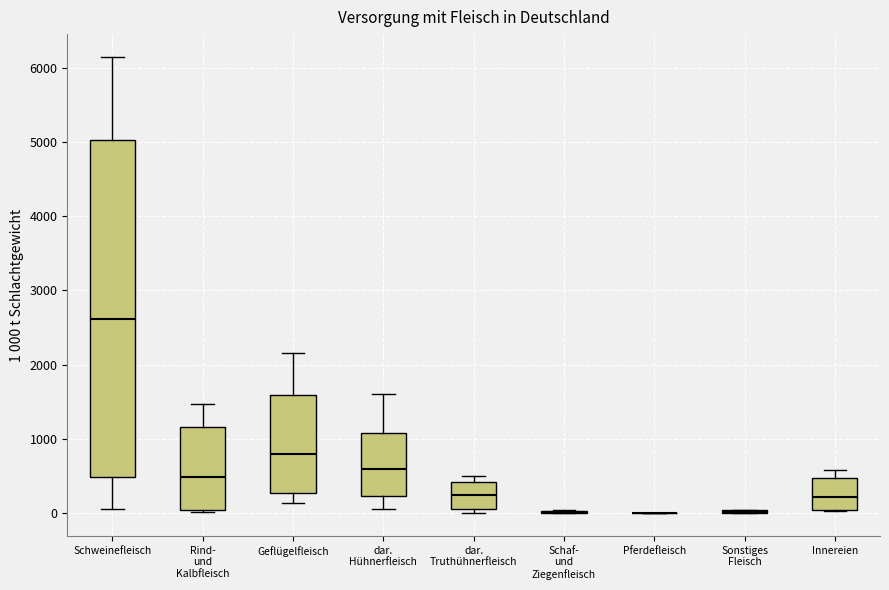

Where is the lower edge of the box for Innereien on the y-axis? The values are not printed on the chart, so give them approximately, as read against the axis.

0